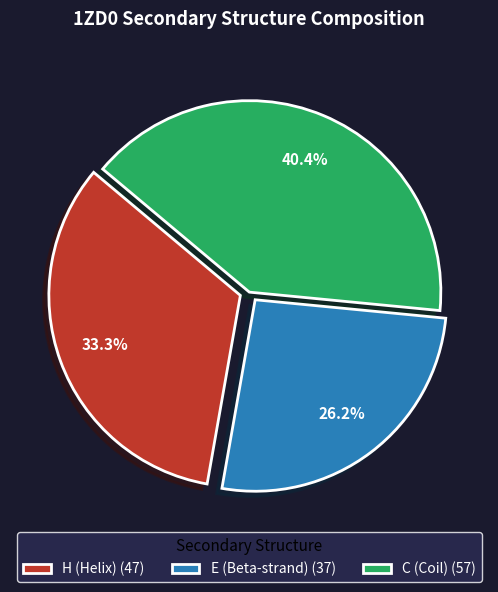

True or false: H accounts for 33% of the total.

True